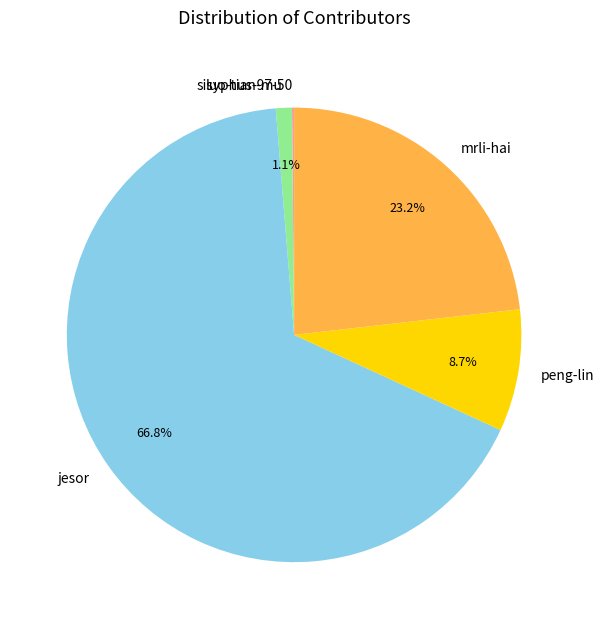

How much of the chart is everything except mrli-hai?

76.8%